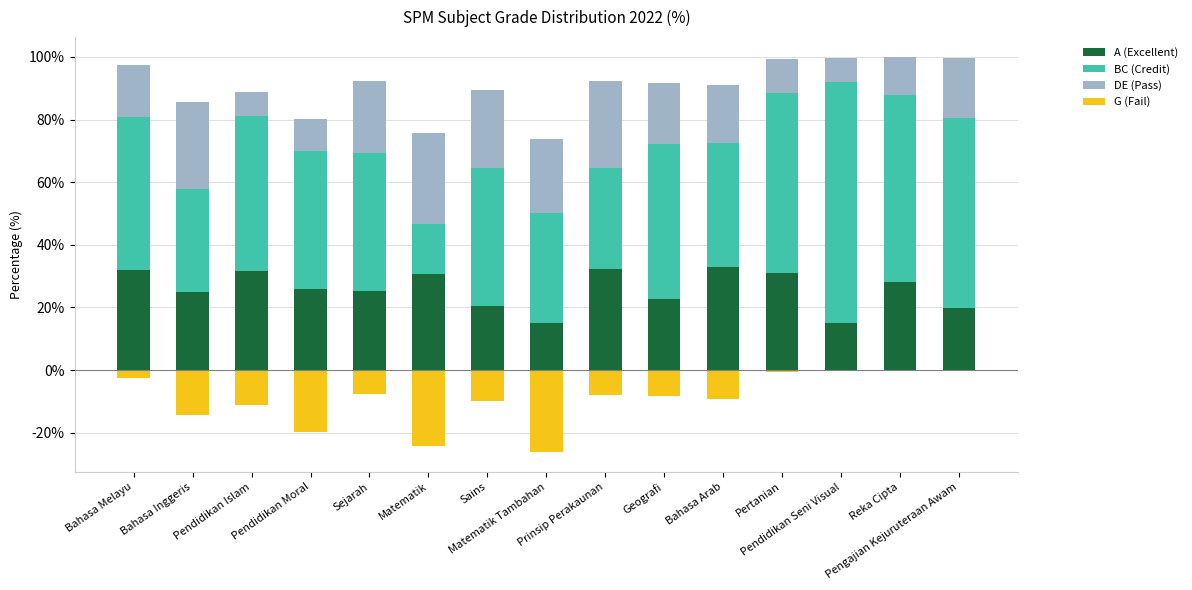

What is the sum of the A (Excellent) values at Sains and Pendidikan Seni Visual?

35.4